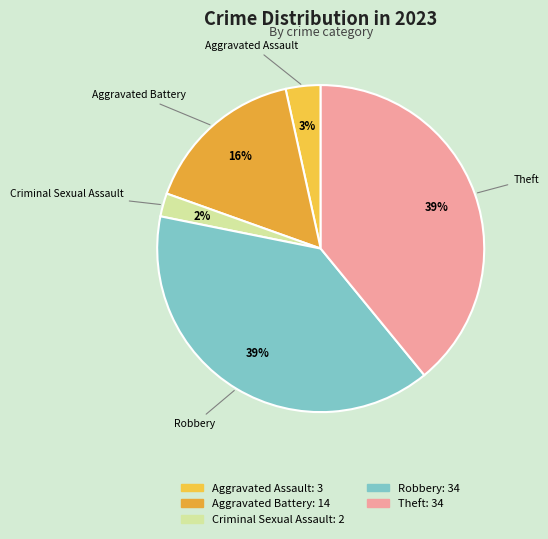

How many segments does this pie chart have?

5